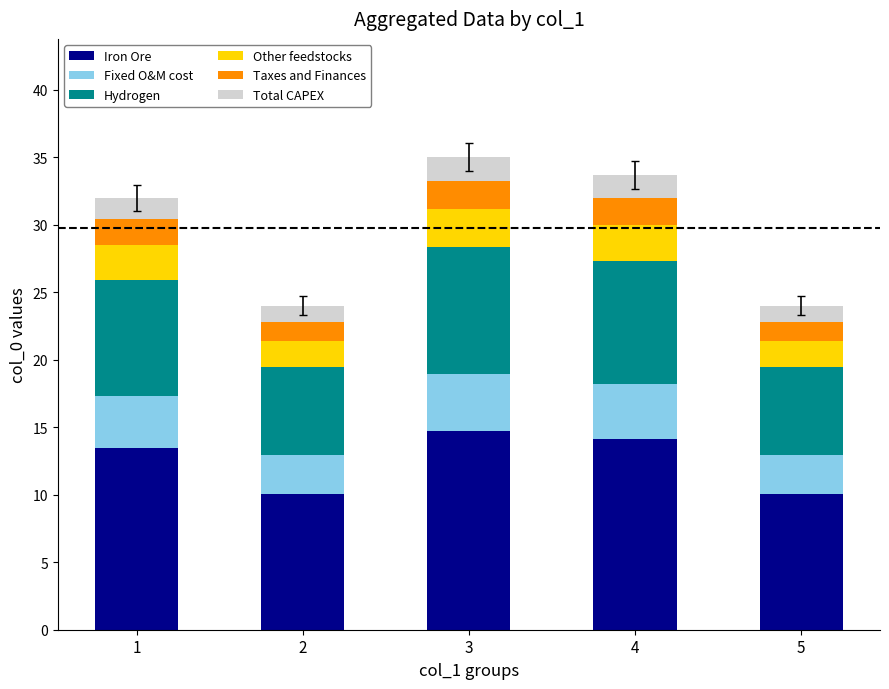

What is the difference between the maximum and minimum values in the Iron Ore series?

4.6